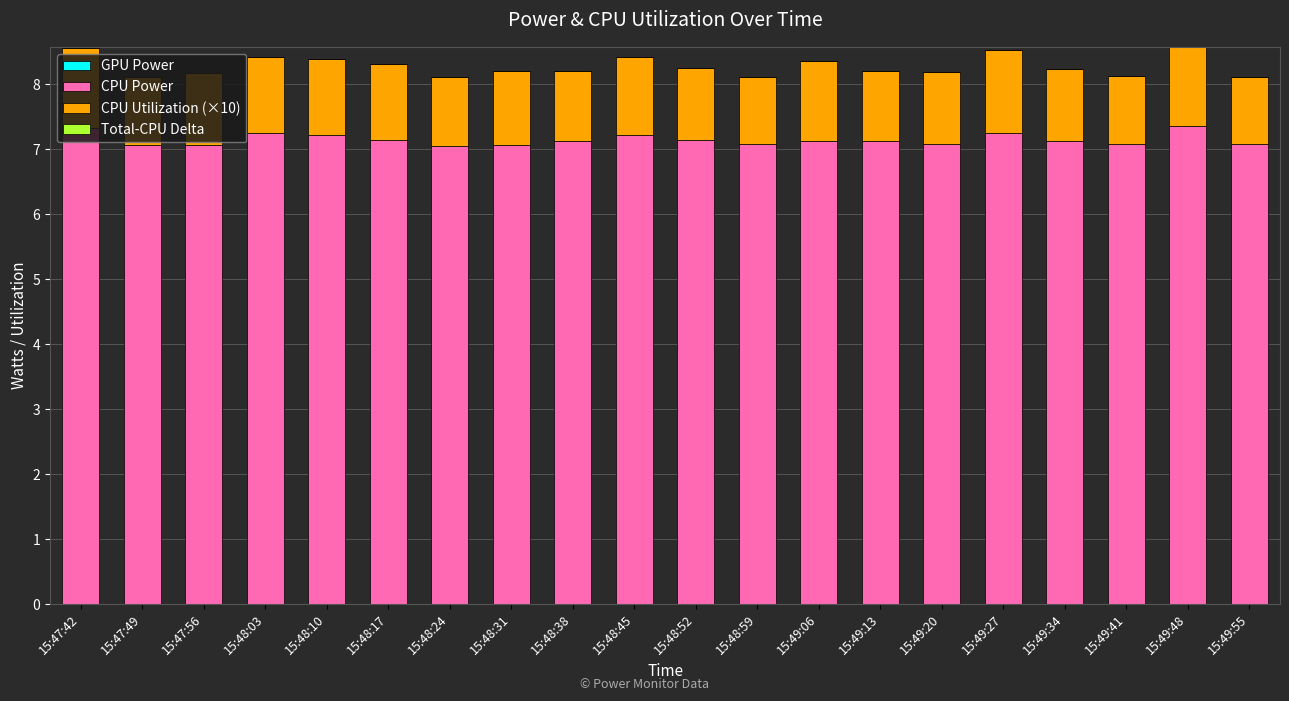

The CPU Power series shows 10.3 at 15:48:17. True or false?

False